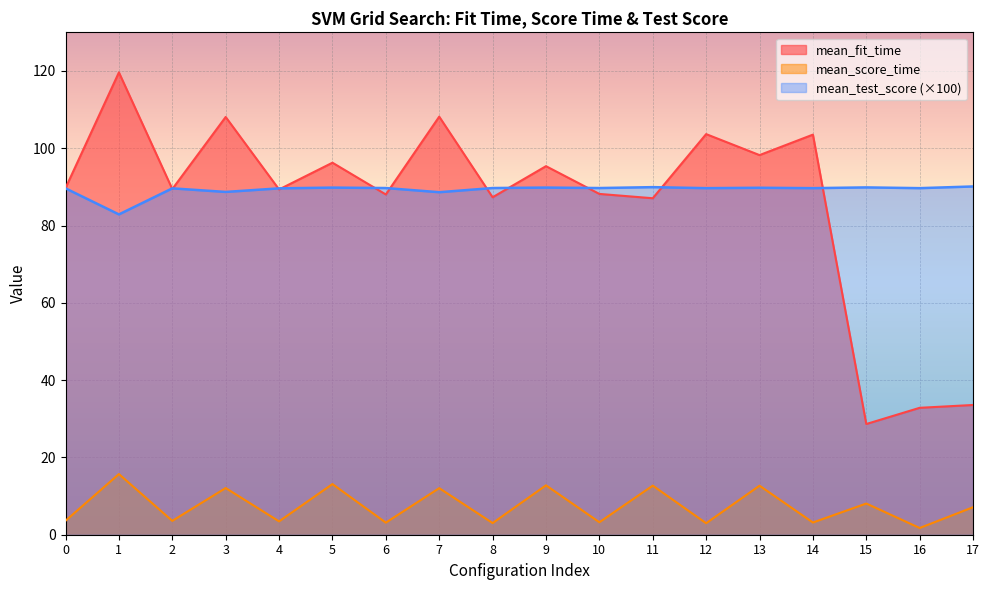

The value of mean_fit_time at 13 is 36.9. True or false?

False